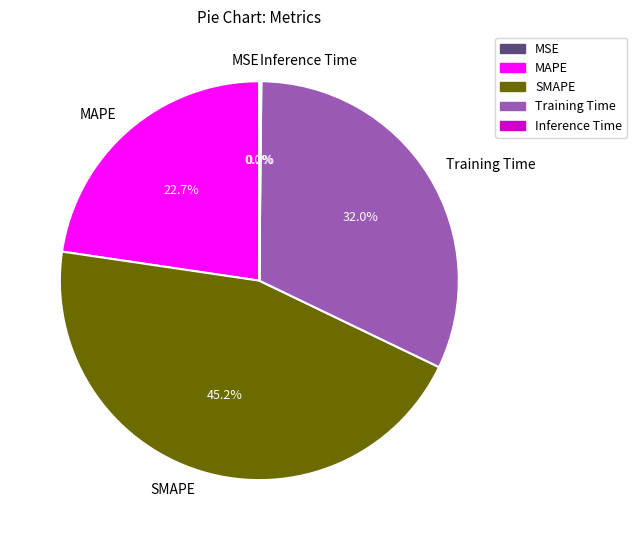

To the nearest percent, what is the difference between the largest and smallest slice percentages?

45%